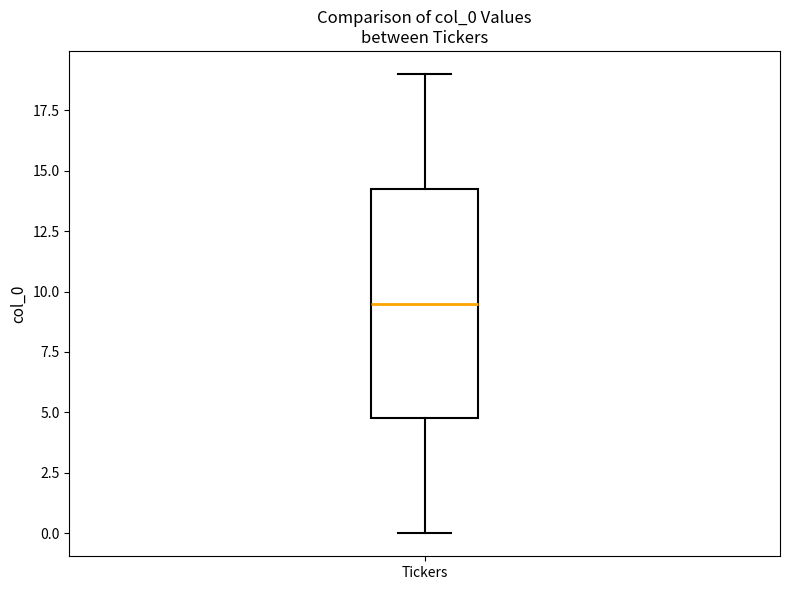

Transcribe this box plot: give where the median line is, the range the box spans, and where the two whiskers end, as read against the y-axis. The values are not printed on the chart, so give them approximately, as read against the axis.

median 9.5, box 5.0 to 14.5, whiskers 0.0 to 19.0